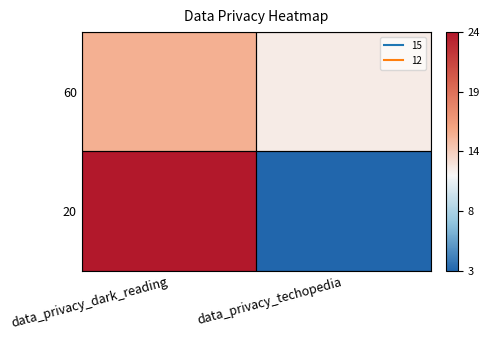

Which category has the lowest value across all series?

data_privacy_techopedia